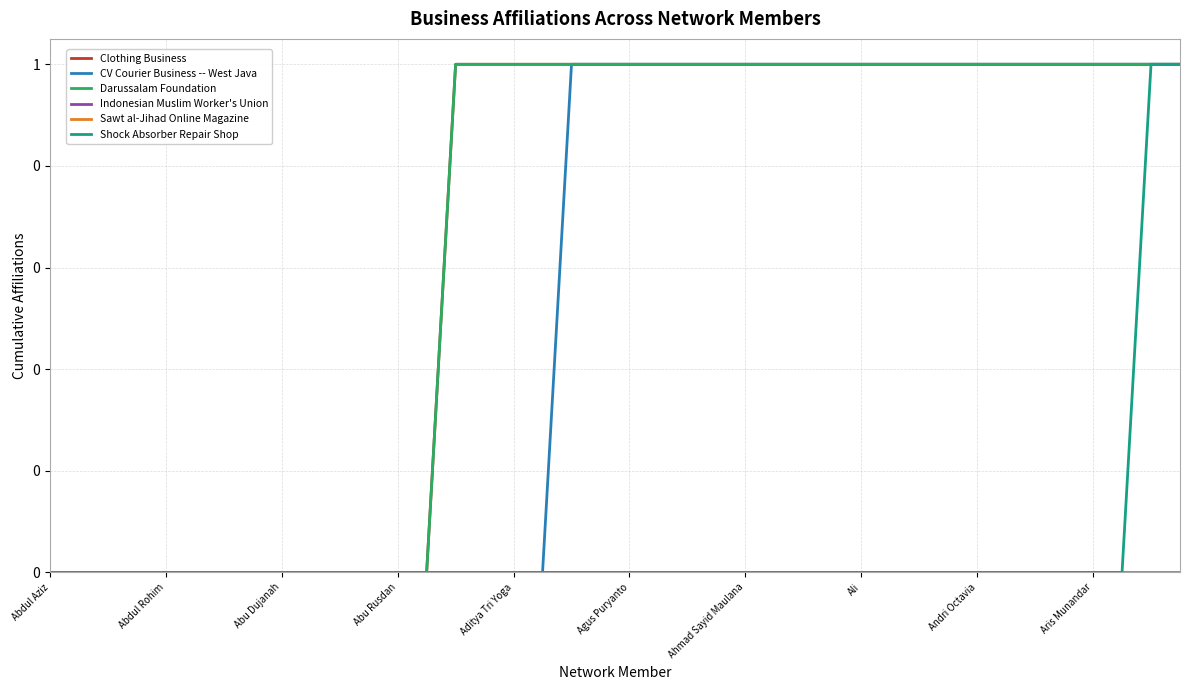

True or false: CV Courier Business -- West Java and Indonesian Muslim Worker's Union intersect in this chart.

False